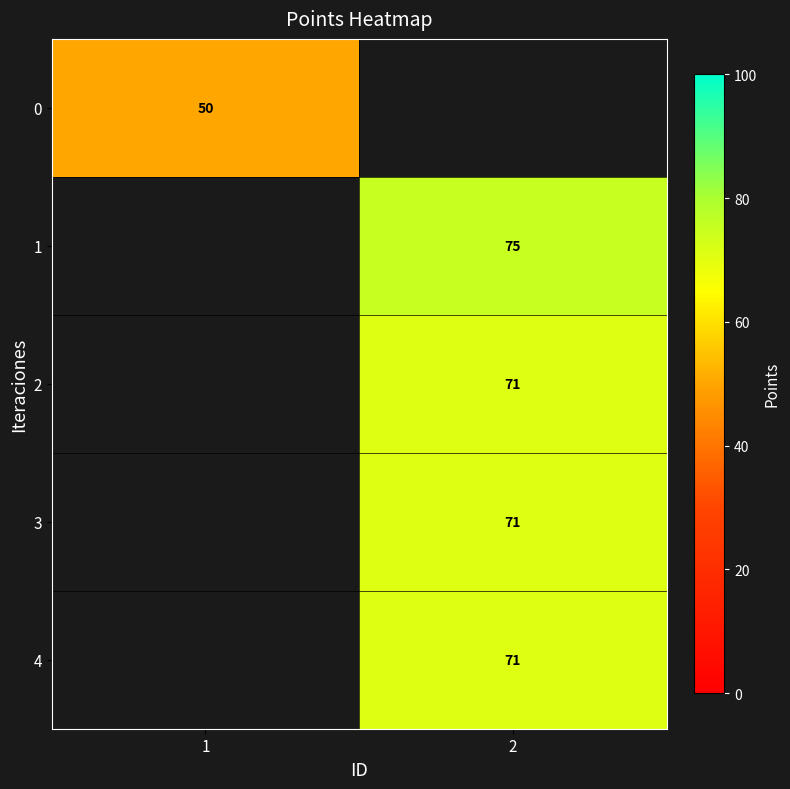

What is the smallest value displayed?

50.0